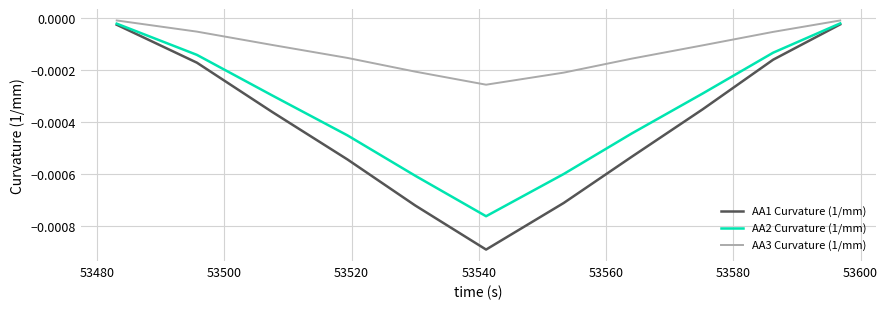

Which series has the largest total across all categories?

AA3 Curvature (1/mm)